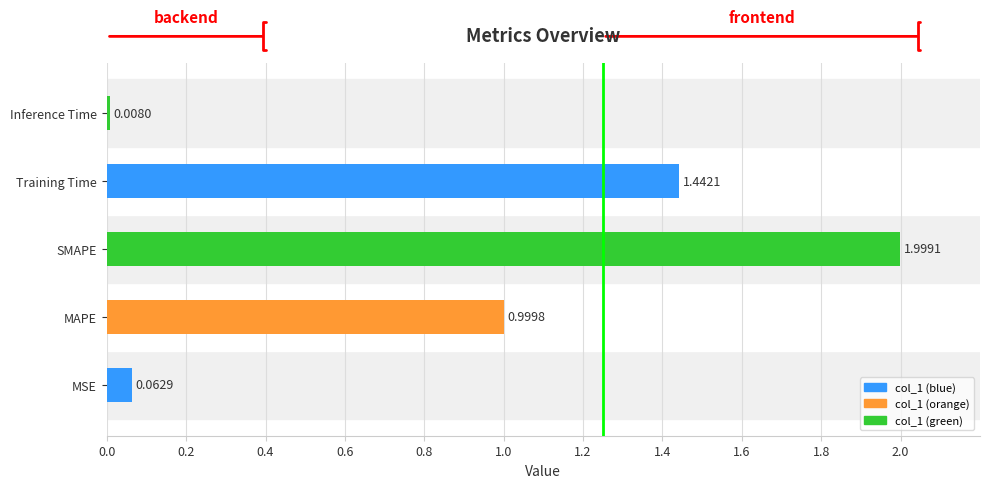

What is the maximum value shown in the chart?

2.0